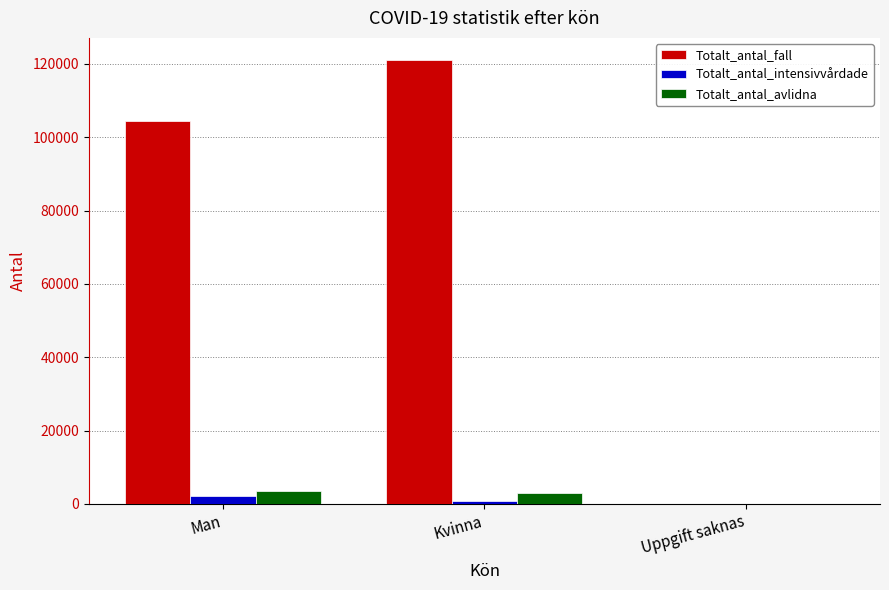

How many values in Totalt_antal_avlidna are above zero?

2